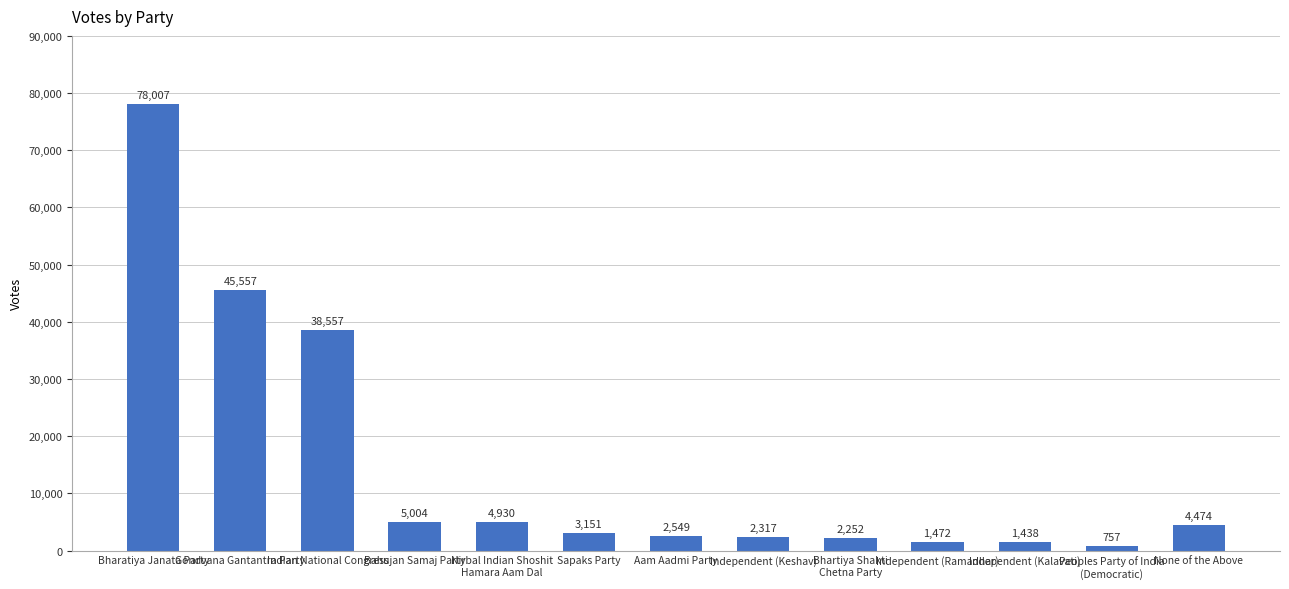

What is the greatest value displayed?

78007